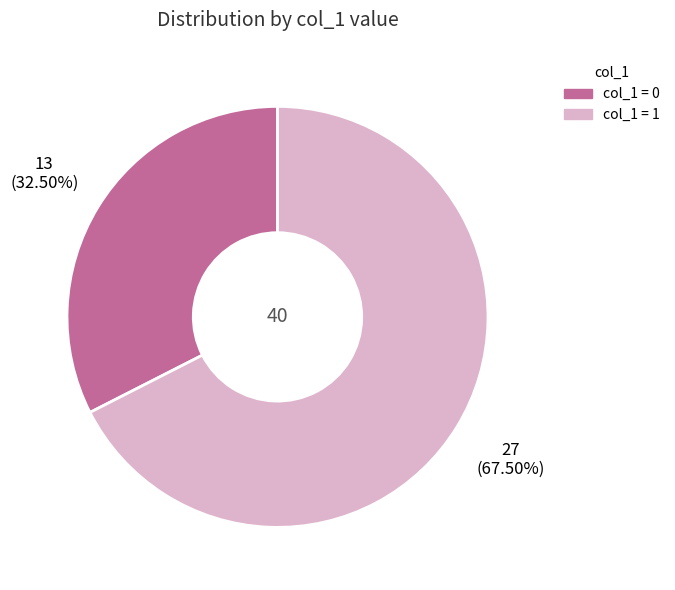

Which slice represents more than half of the pie?

col_1 = 1